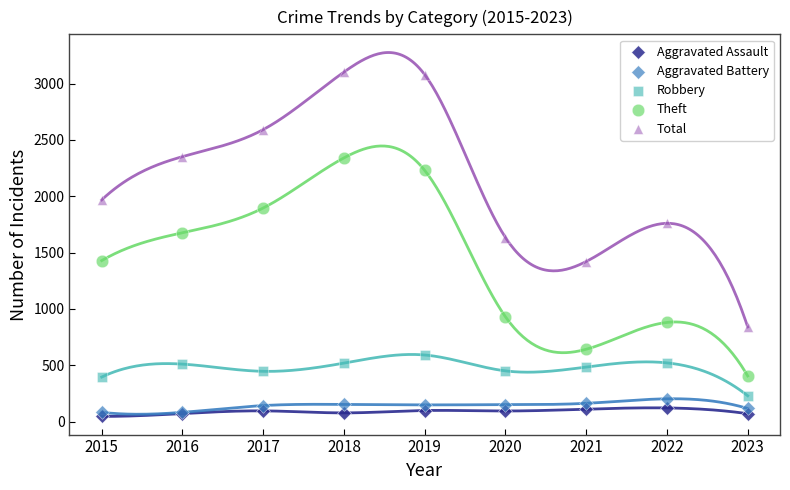

Across all series, what Y value is closest to 1574?

1634